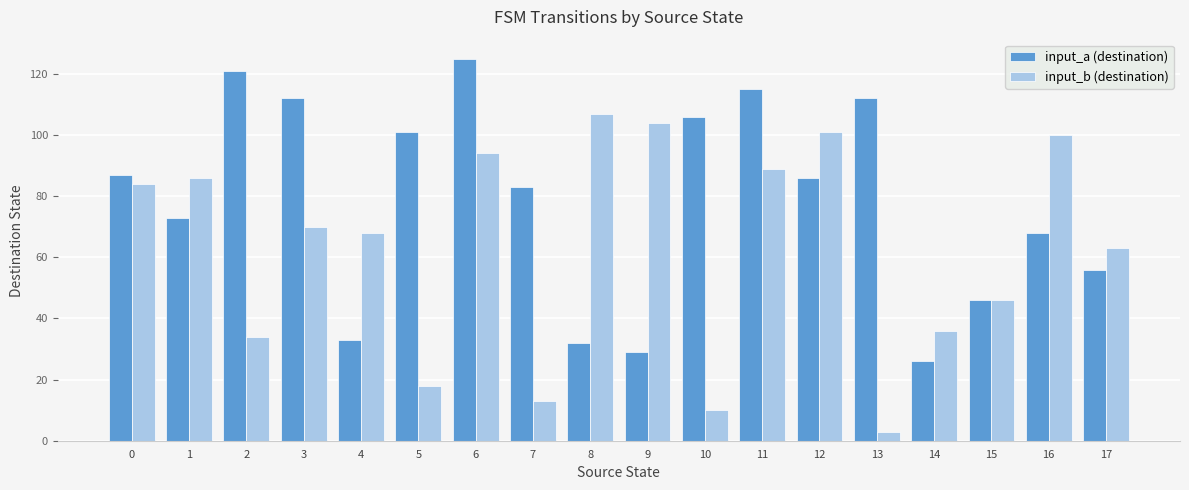

True or false: input_b (destination) has a value of 126 at 11.

False